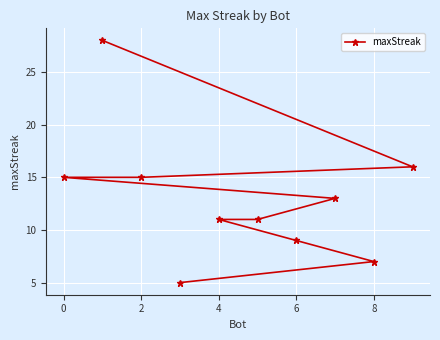

What is the greatest value displayed?

28